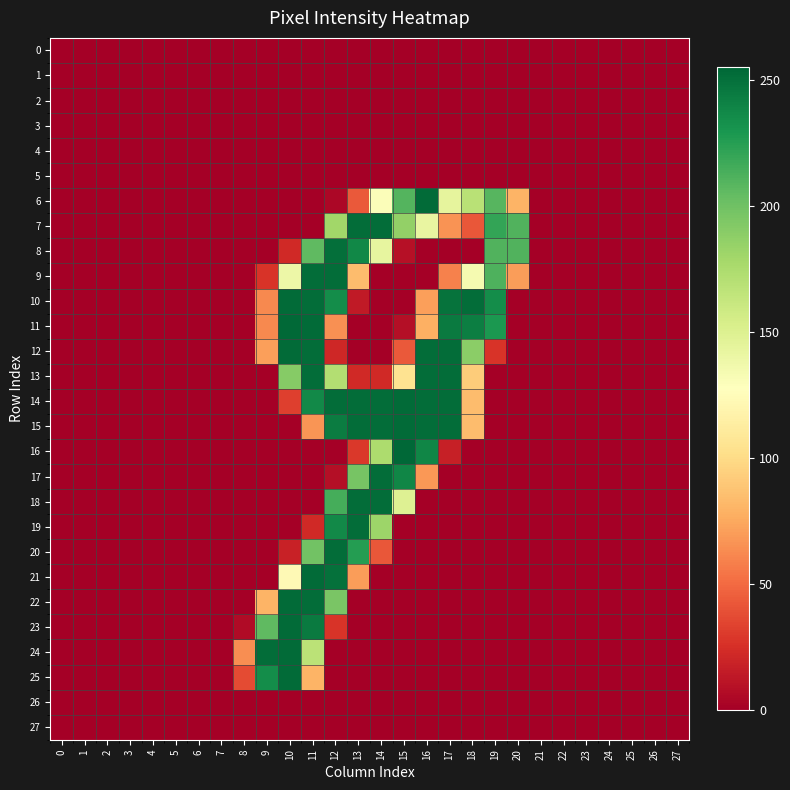

Rank the series by their maximum value, from lowest to highest.

0, 1, 2, 3, 4, 5, 26, 27, 8, 7, 9, 13, 17, 18, 19, 20, 6, 10, 12, 14, 15, 21, 22, 23, 24, 25, 11, 16